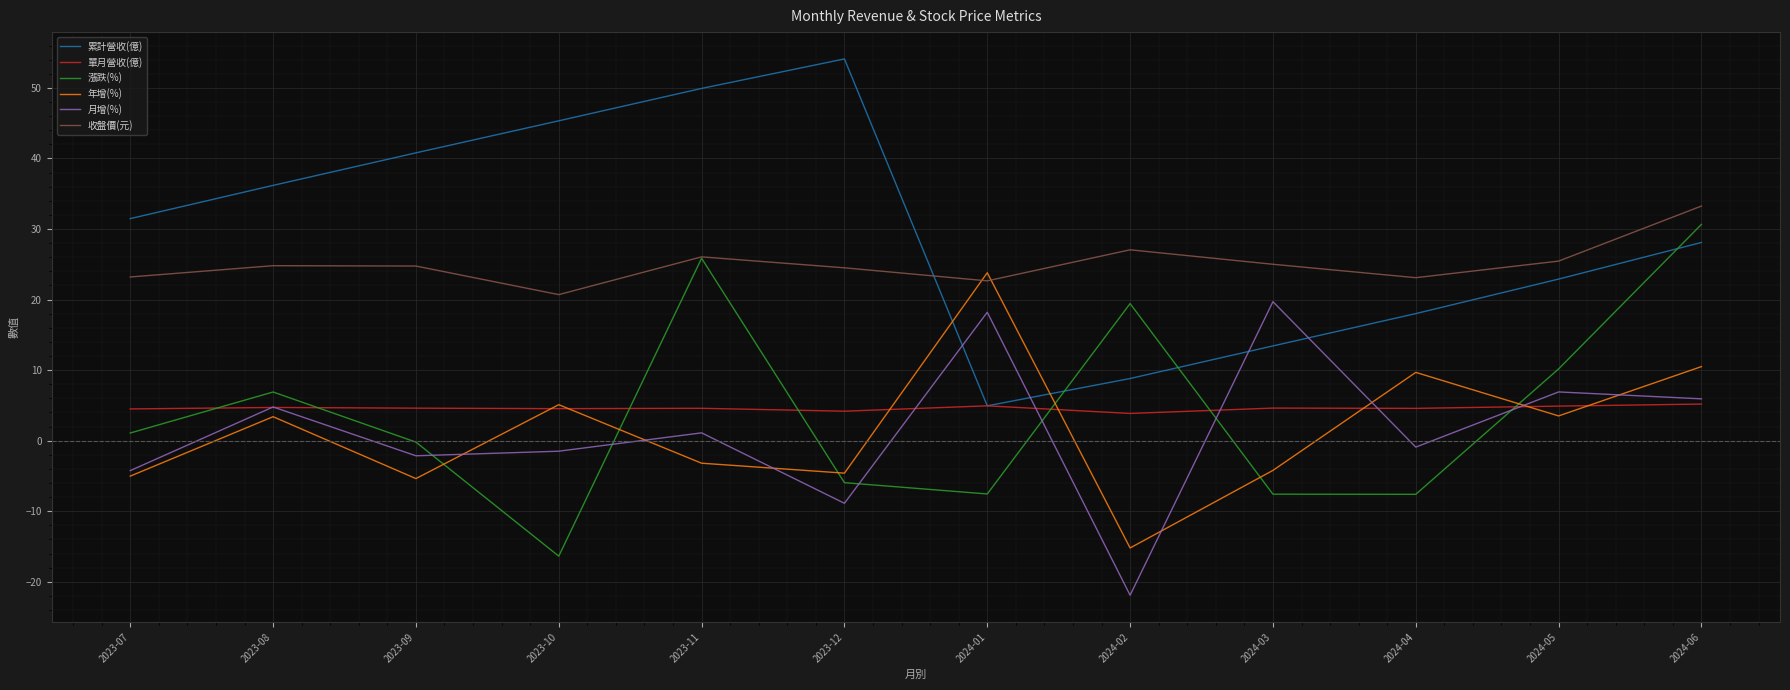

What is the difference between the 月增(%) values at 2024-02 and 2024-04?

21.0